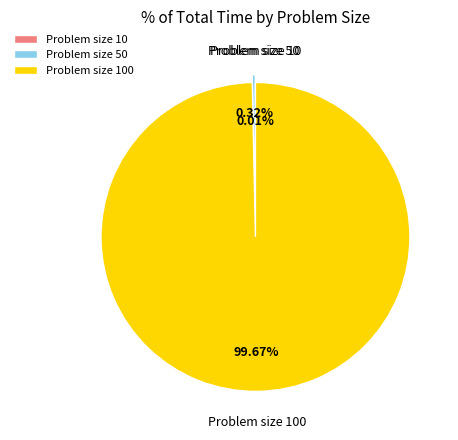

Is there any slice that represents more than half of the pie?

Yes